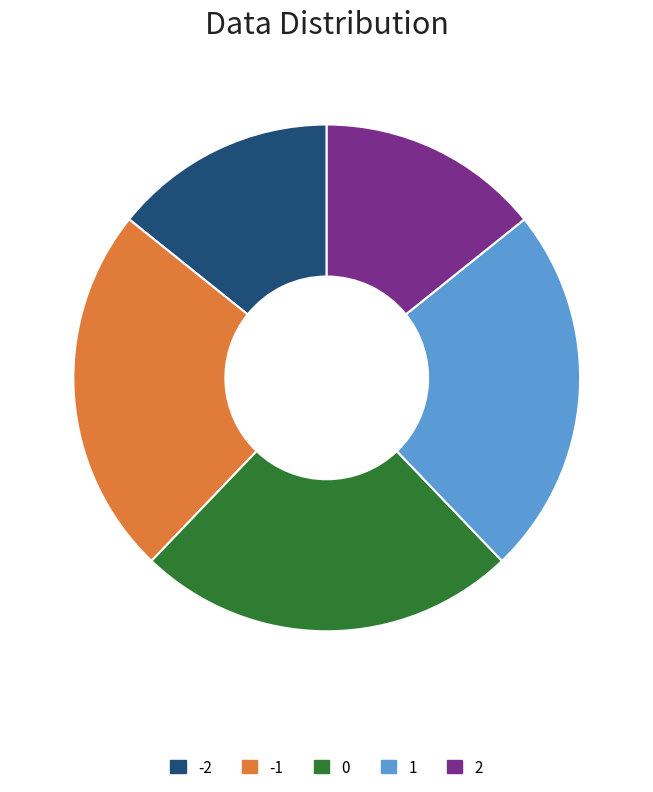

Count the number of slices in the pie.

5